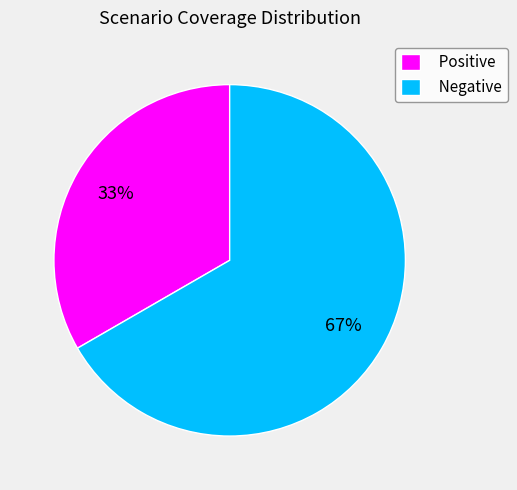

Which category has the biggest portion of the pie?

Negative